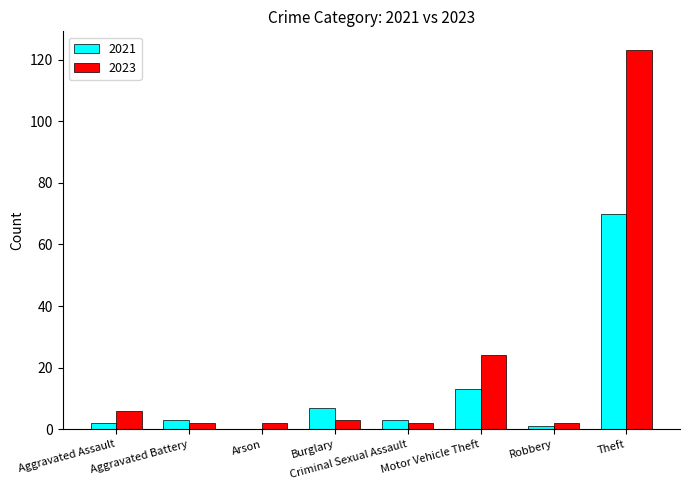

What is the sum of all 2023 values?

164